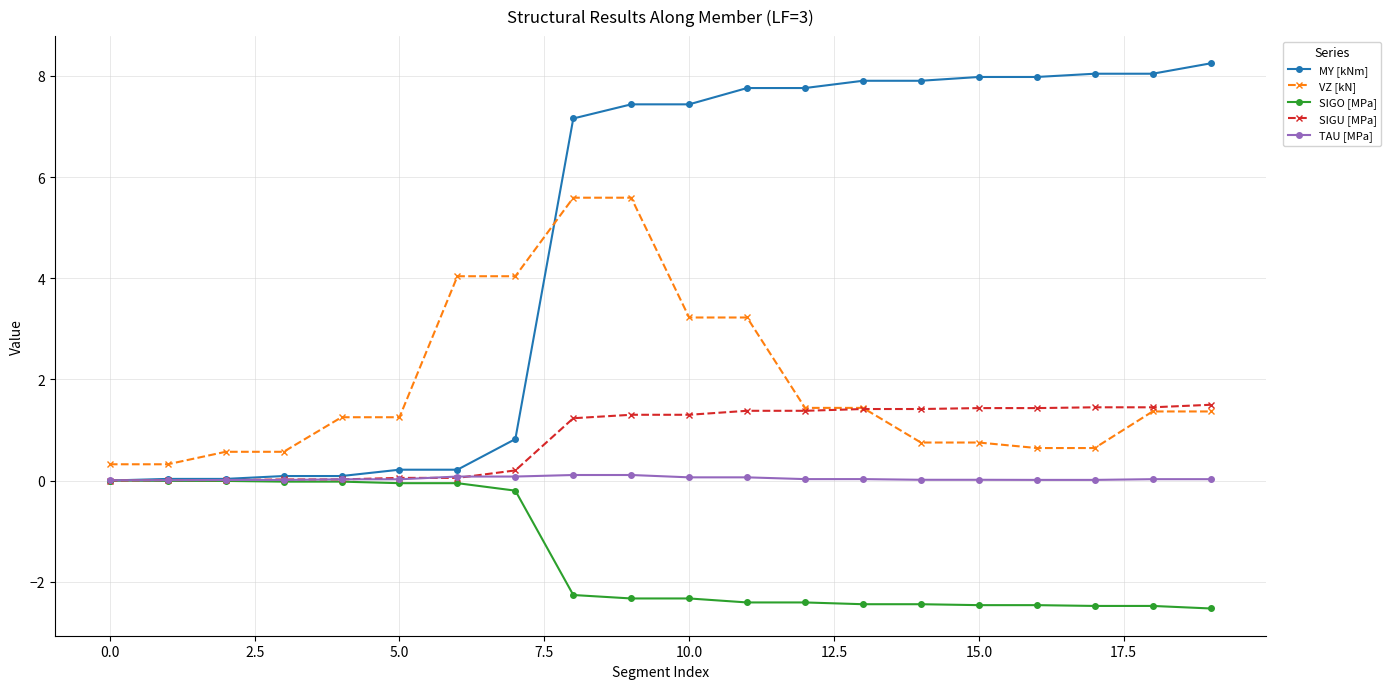

Which series has the largest total across all categories?

MY [kNm]